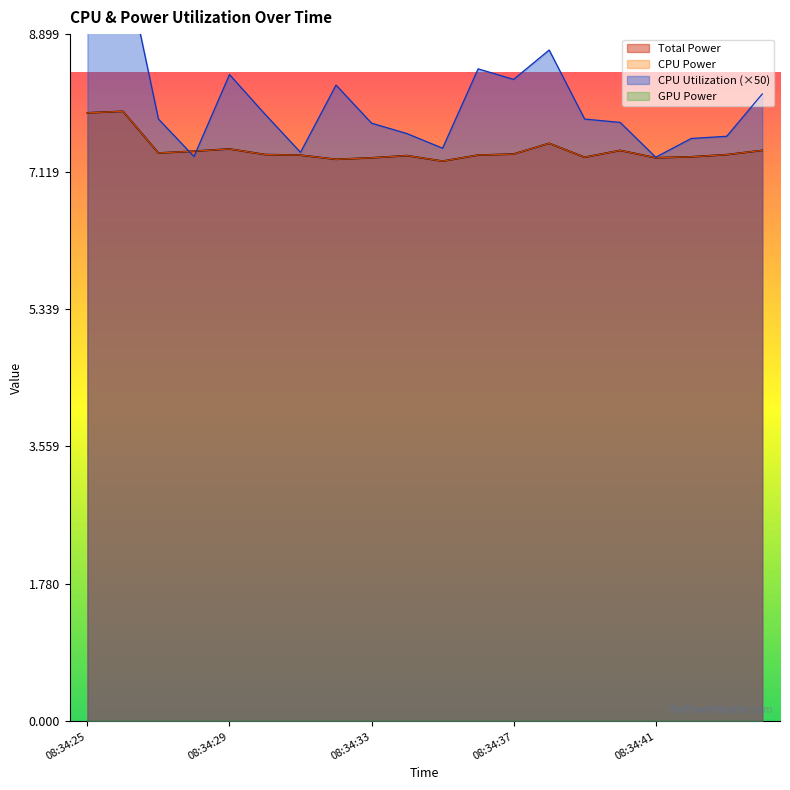

How many times do Total Power and CPU Utilization cross each other?

2